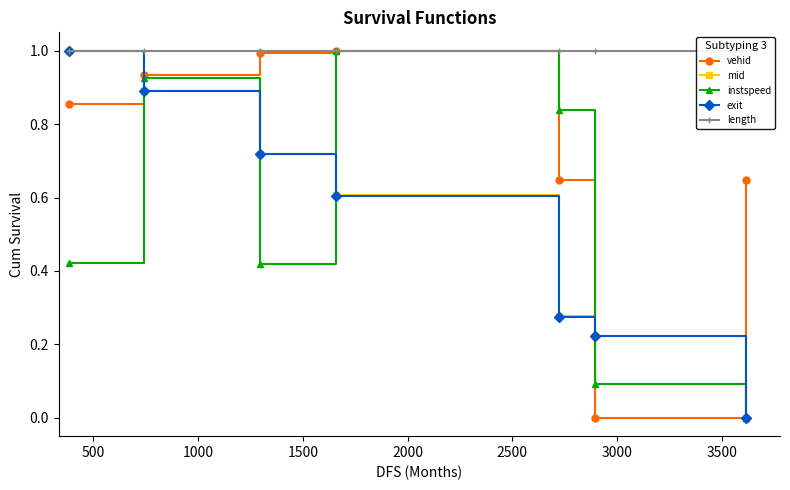

True or false: length and instspeed cross at least once.

False